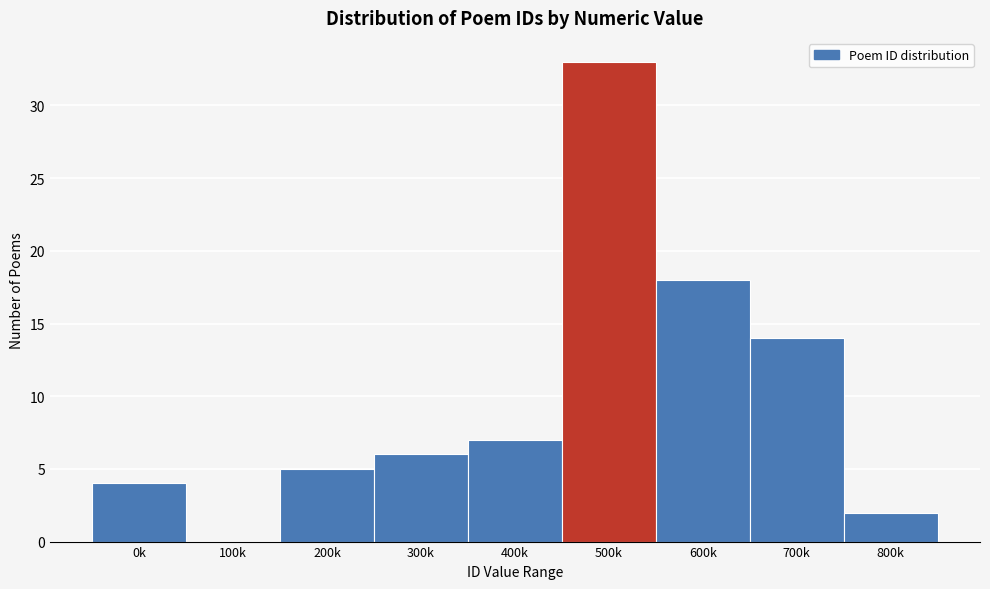

Reading right to left, extract all data points from this chart.

800k=2	700k=14	600k=18	500k=33	400k=7	300k=6	200k=5	100k=0	0k=4